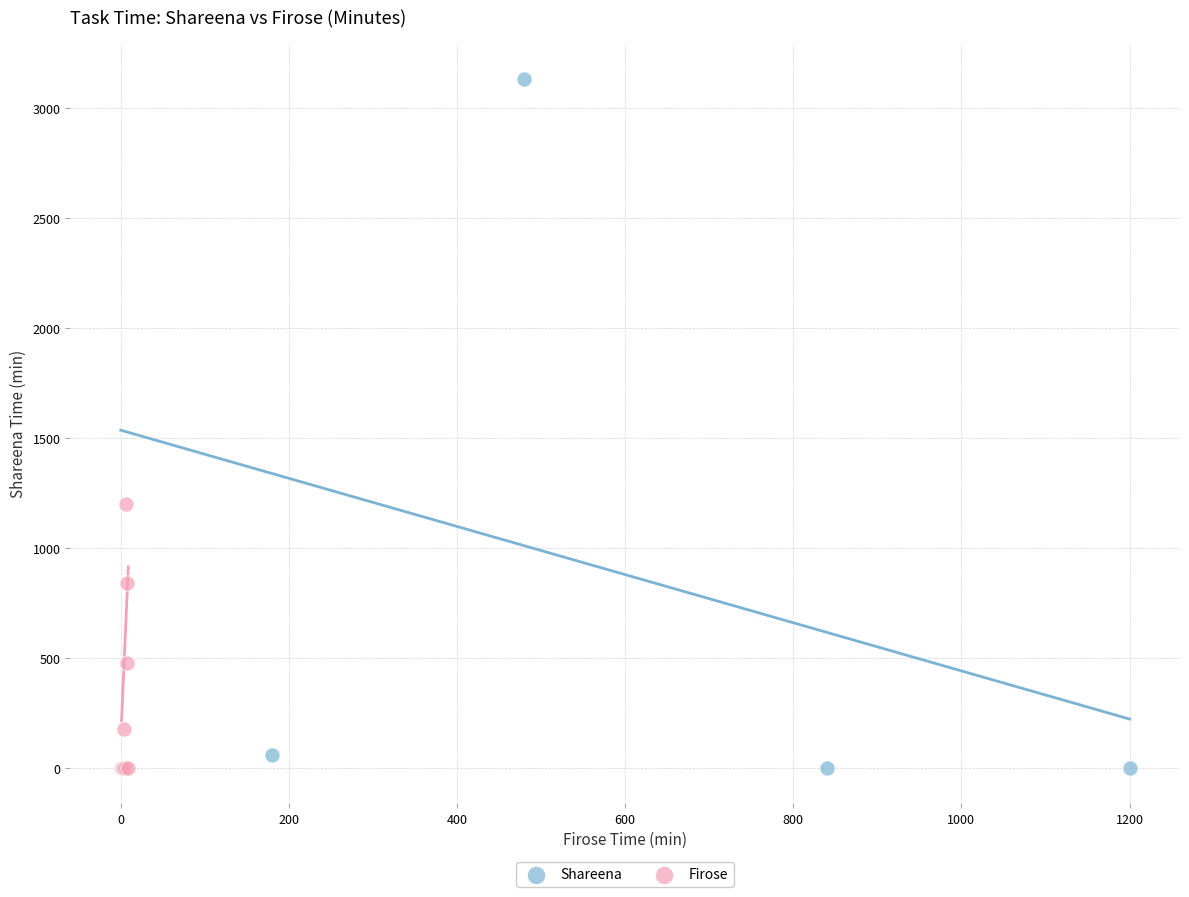

What are all the series names shown in the legend?

Shareena, Firose